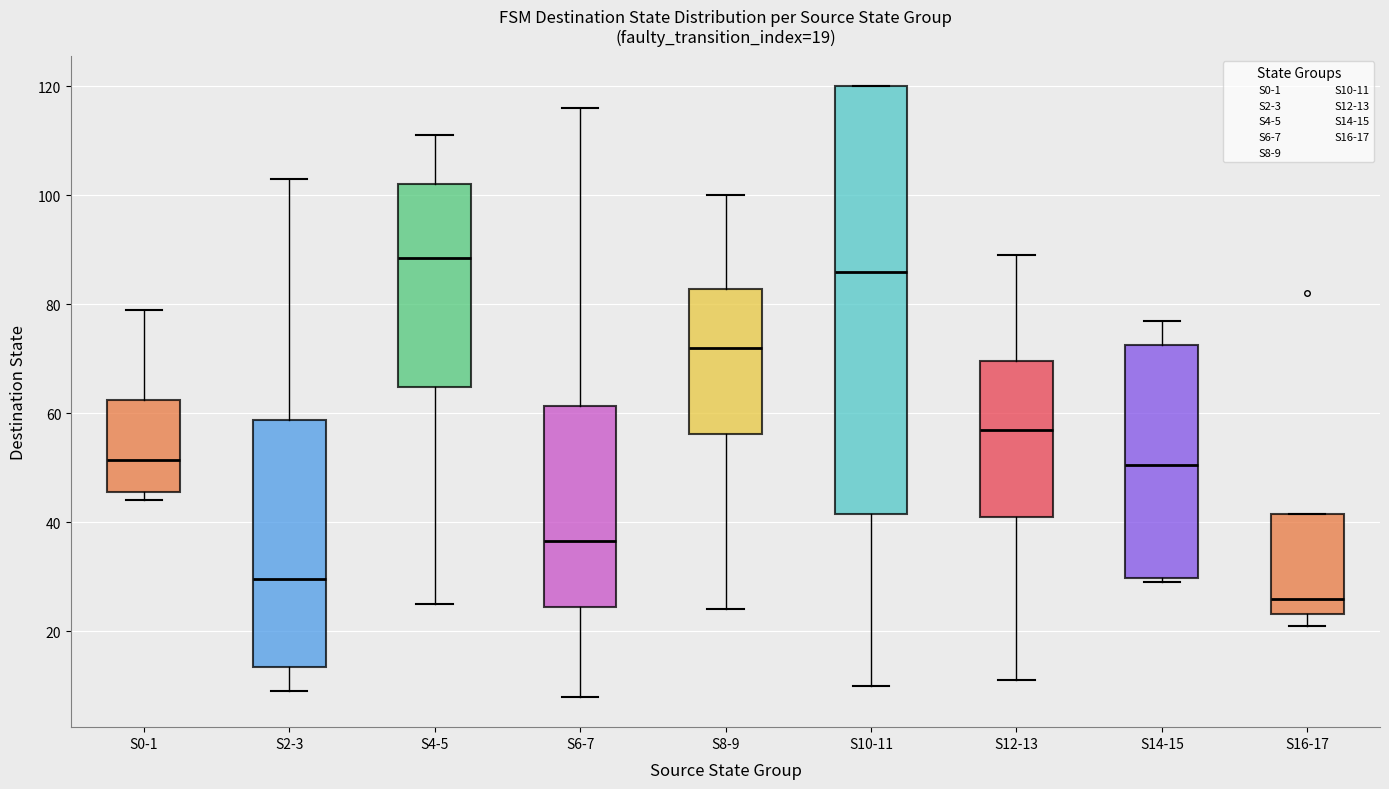

Which box is the tallest, from its lower edge to its upper edge?

S10-11